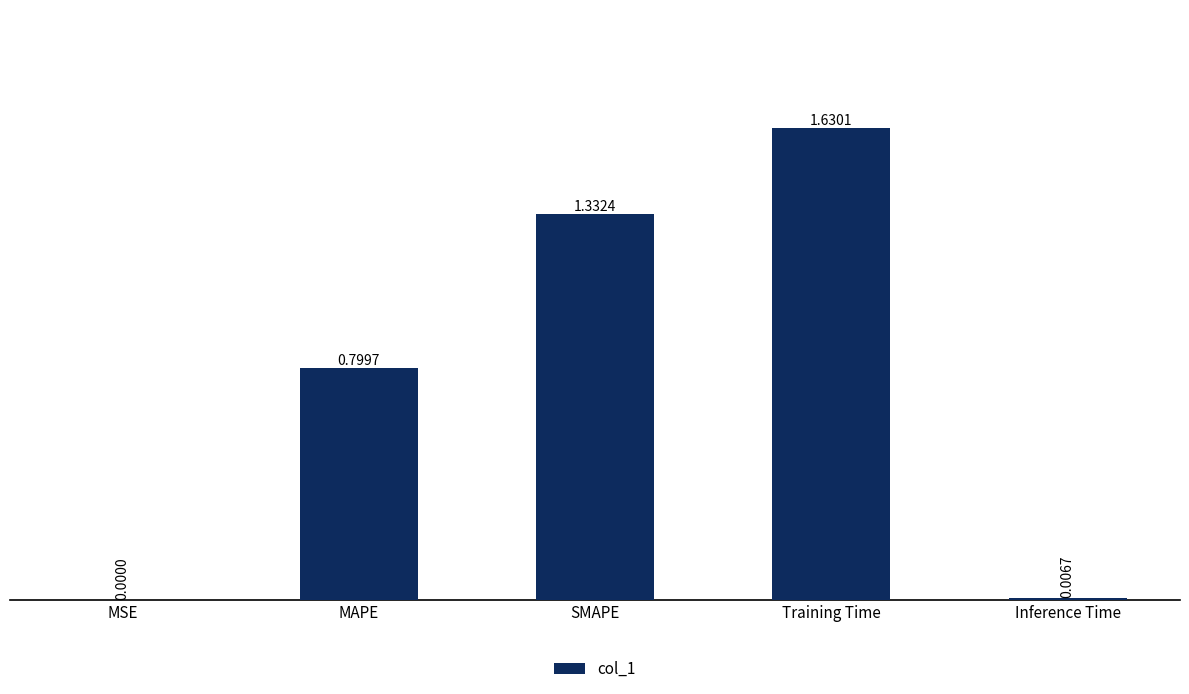

What is the change in value from MAPE to Training Time?

+0.8